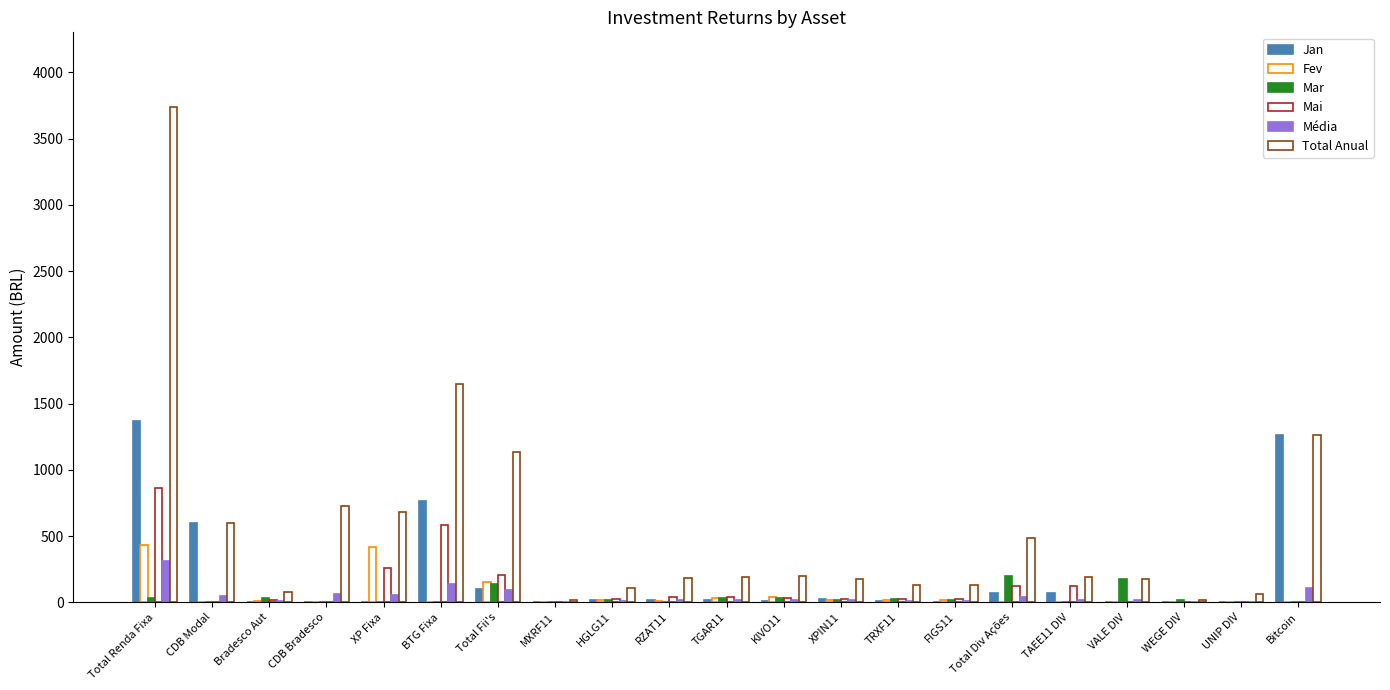

How many data points does each series have?

21